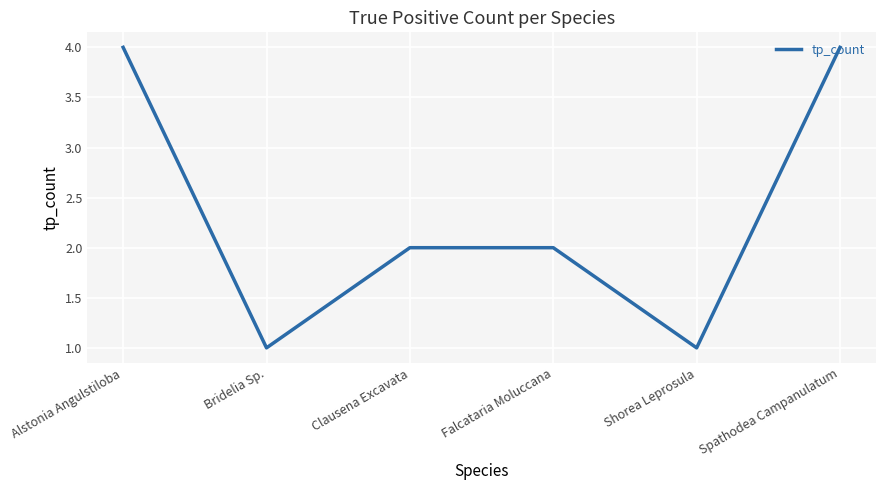

Approximately how many times larger is the value at Spathodea Campanulatum compared to Alstonia Angulstiloba?

1.0